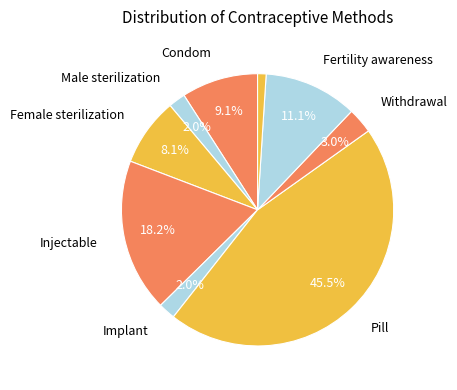

How many slices are in this pie chart?

9